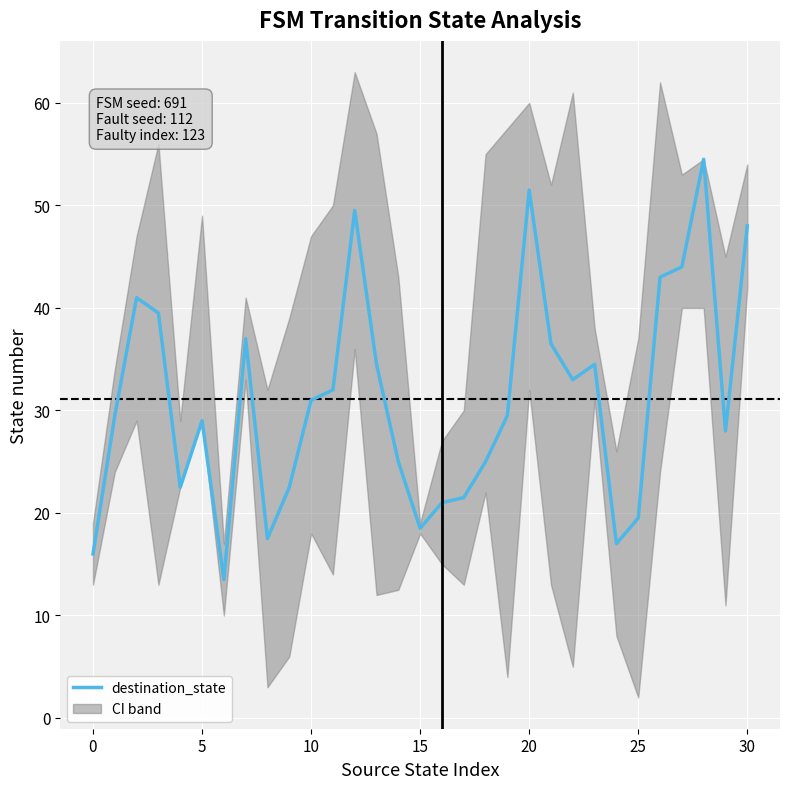

What is the greatest value displayed?

54.5